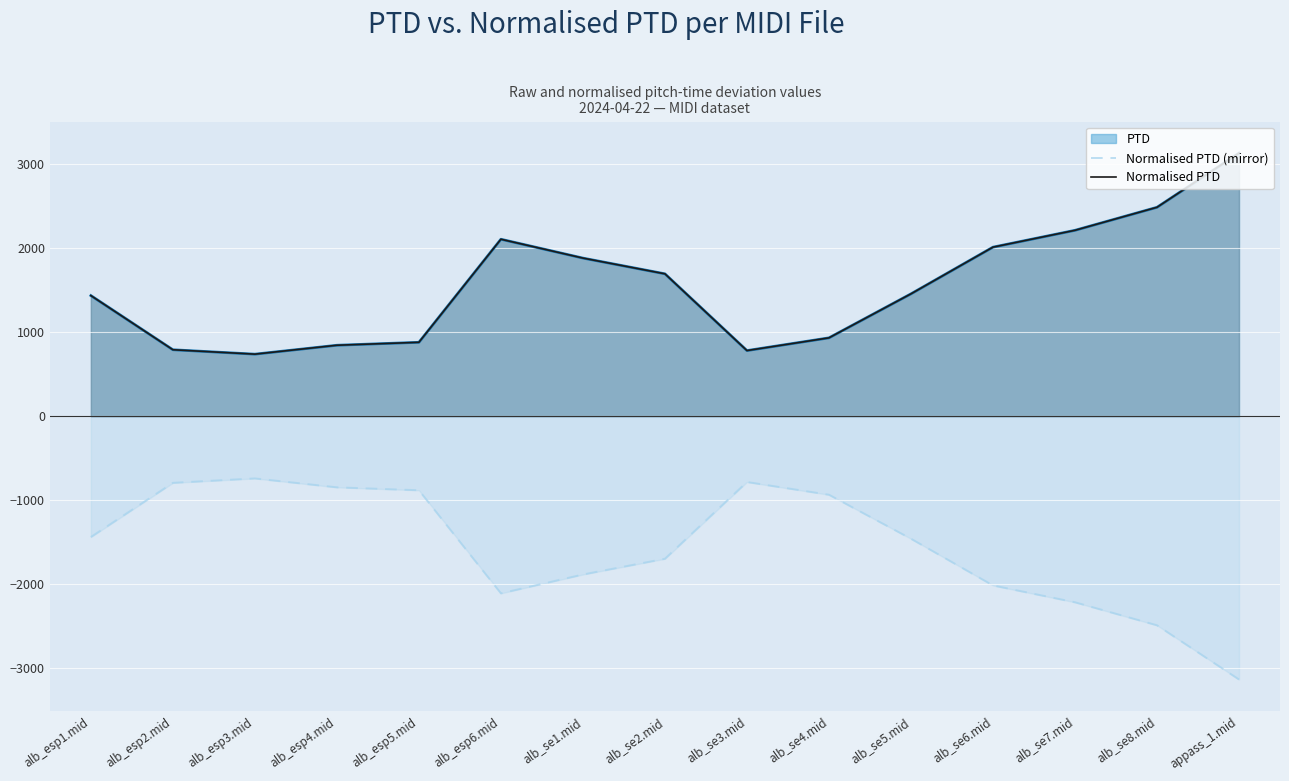

Reading left to right, what are all the values shown in this chart?

Normalised PTD (mirror): alb_esp1.mid=-1436.2	alb_esp2.mid=-791.7	alb_esp3.mid=-739.3	alb_esp4.mid=-845.2	alb_esp5.mid=-880.3	alb_esp6.mid=-2106.6	alb_se1.mid=-1882.3	alb_se2.mid=-1695.1	alb_se3.mid=-781.8	alb_se4.mid=-933.2	alb_se5.mid=-1456.8	alb_se6.mid=-2012.5	alb_se7.mid=-2212.9	alb_se8.mid=-2486.7	appass_1.mid=-3131.4
Normalised PTD: alb_esp1.mid=1436.2	alb_esp2.mid=791.7	alb_esp3.mid=739.3	alb_esp4.mid=845.2	alb_esp5.mid=880.3	alb_esp6.mid=2106.6	alb_se1.mid=1882.3	alb_se2.mid=1695.1	alb_se3.mid=781.8	alb_se4.mid=933.2	alb_se5.mid=1456.8	alb_se6.mid=2012.5	alb_se7.mid=2212.9	alb_se8.mid=2486.7	appass_1.mid=3131.4